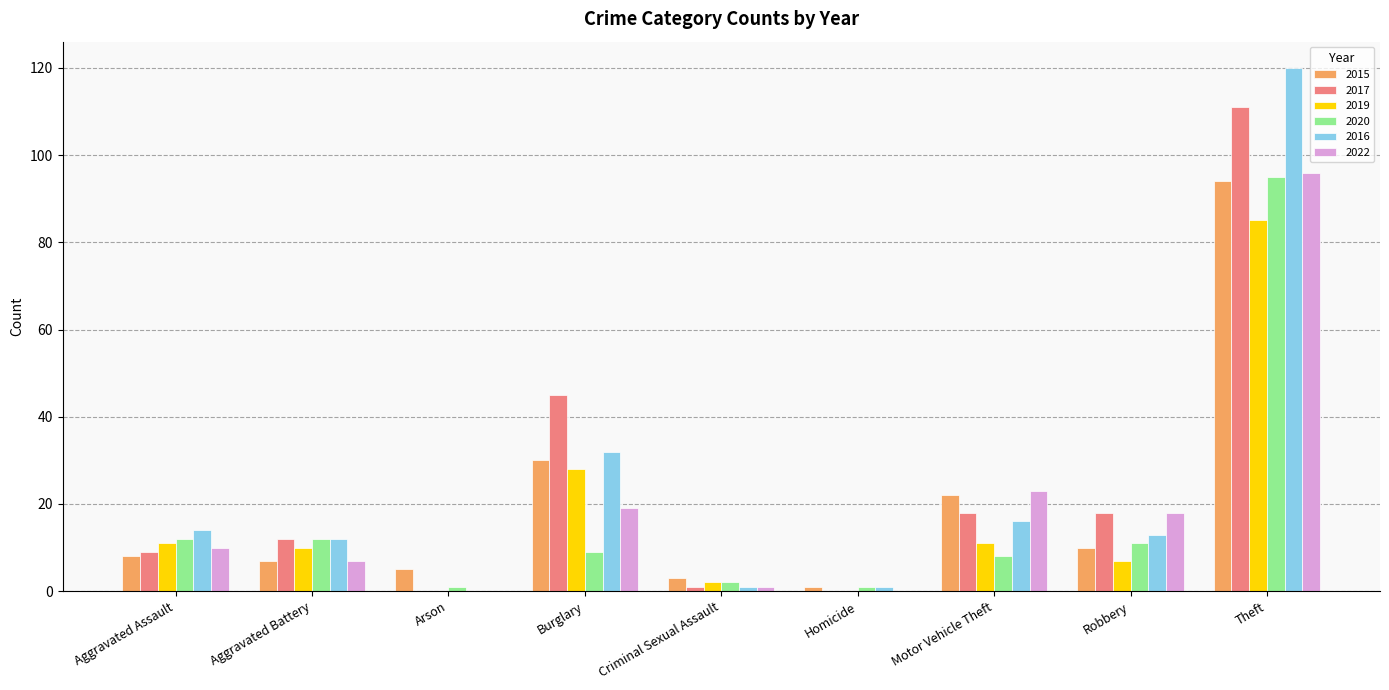

Which series has the widest spread of values?

2016